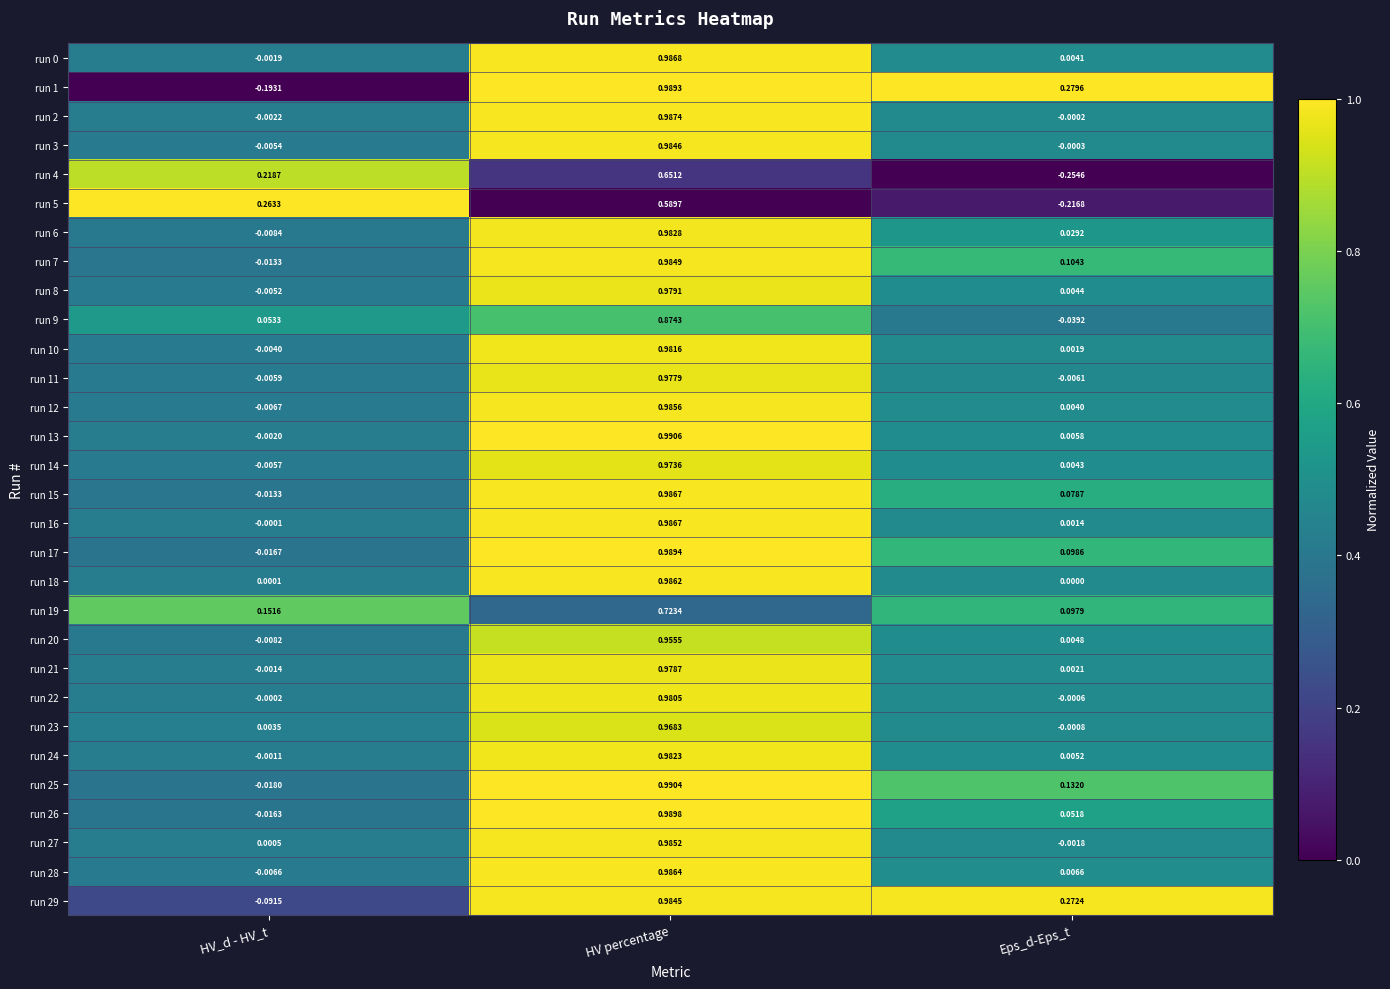

Rank the categories by run 4 value from lowest to highest.

Eps_d-Eps_t, HV_d - HV_t, HV percentage